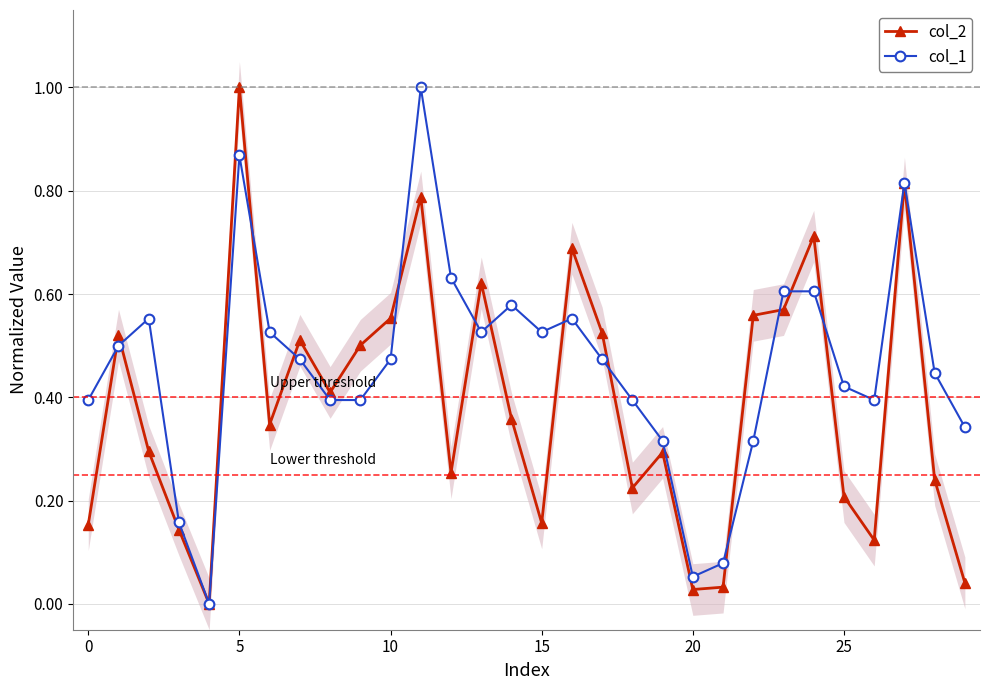

How many lines are shown in the chart?

2